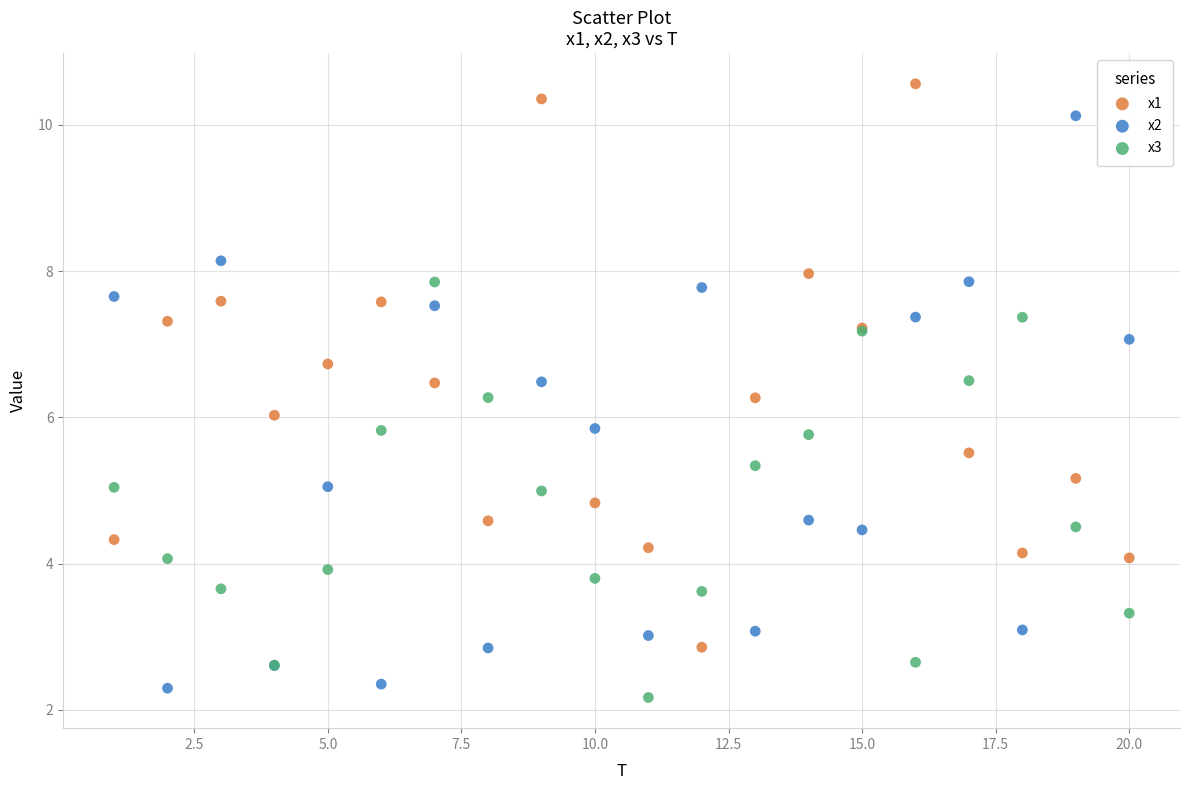

What is the X range (max minus min) for the scatter plot?

19.0